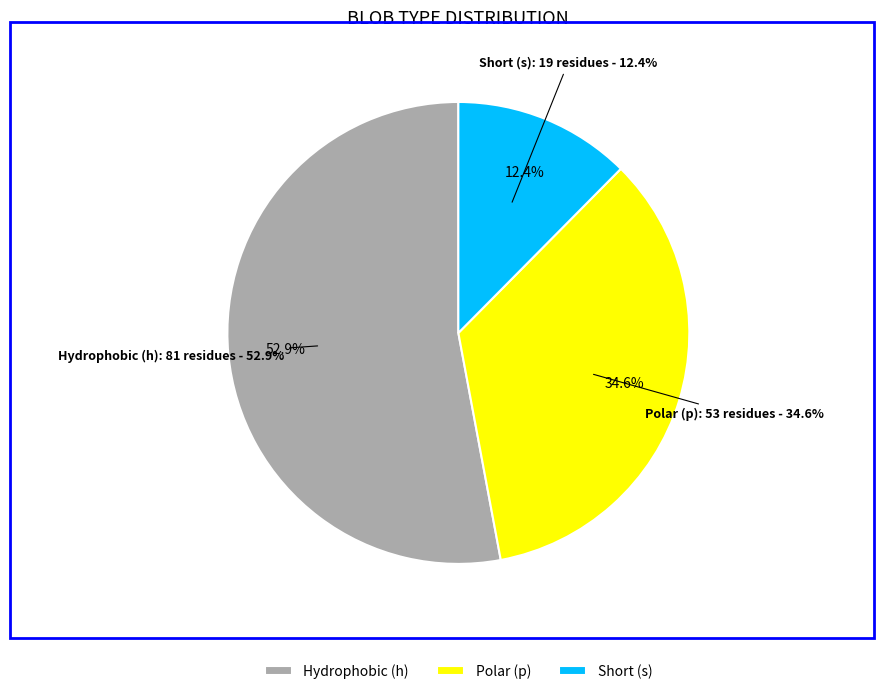

To the nearest percent, what is the difference between the largest and smallest slice percentages?

41%